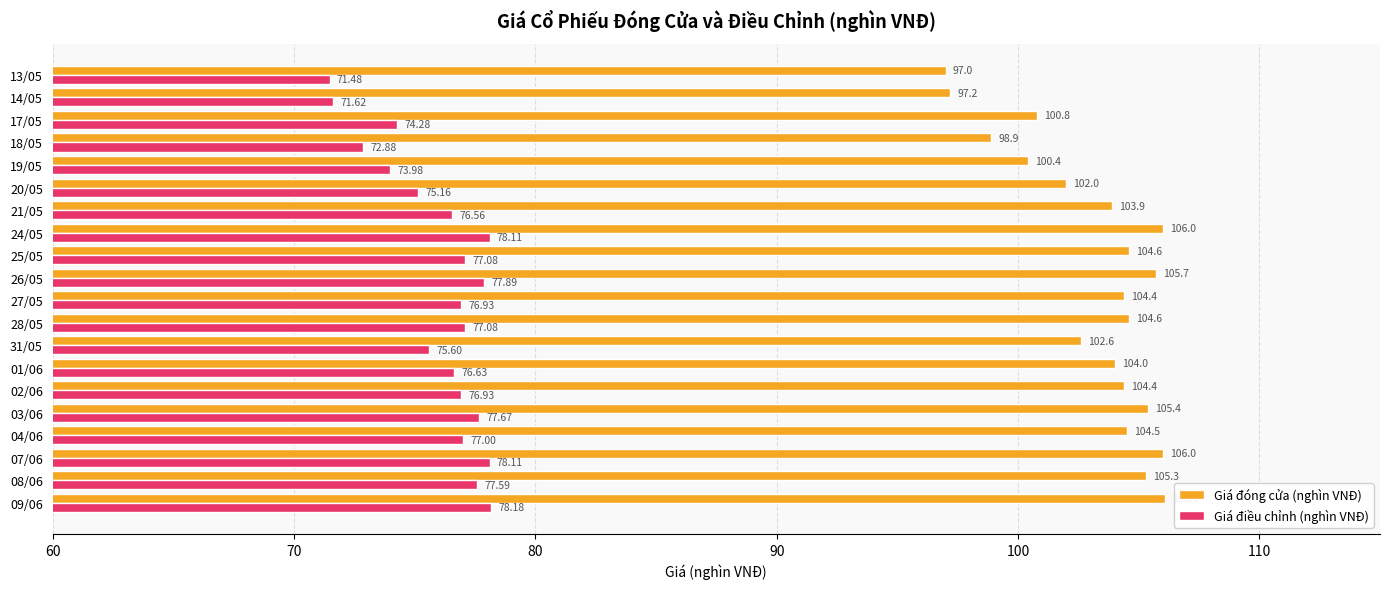

What is the difference between the second highest and second lowest values in the Giá đóng cửa (nghìn VNĐ) series?

8.8